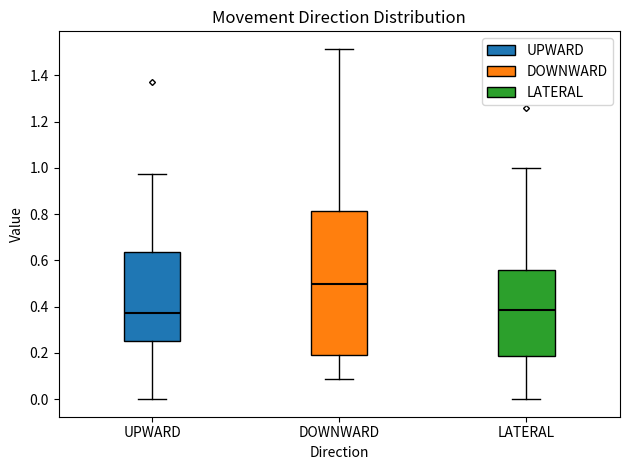

Comparing the boxes themselves (not the whiskers), which one is the tallest?

DOWNWARD